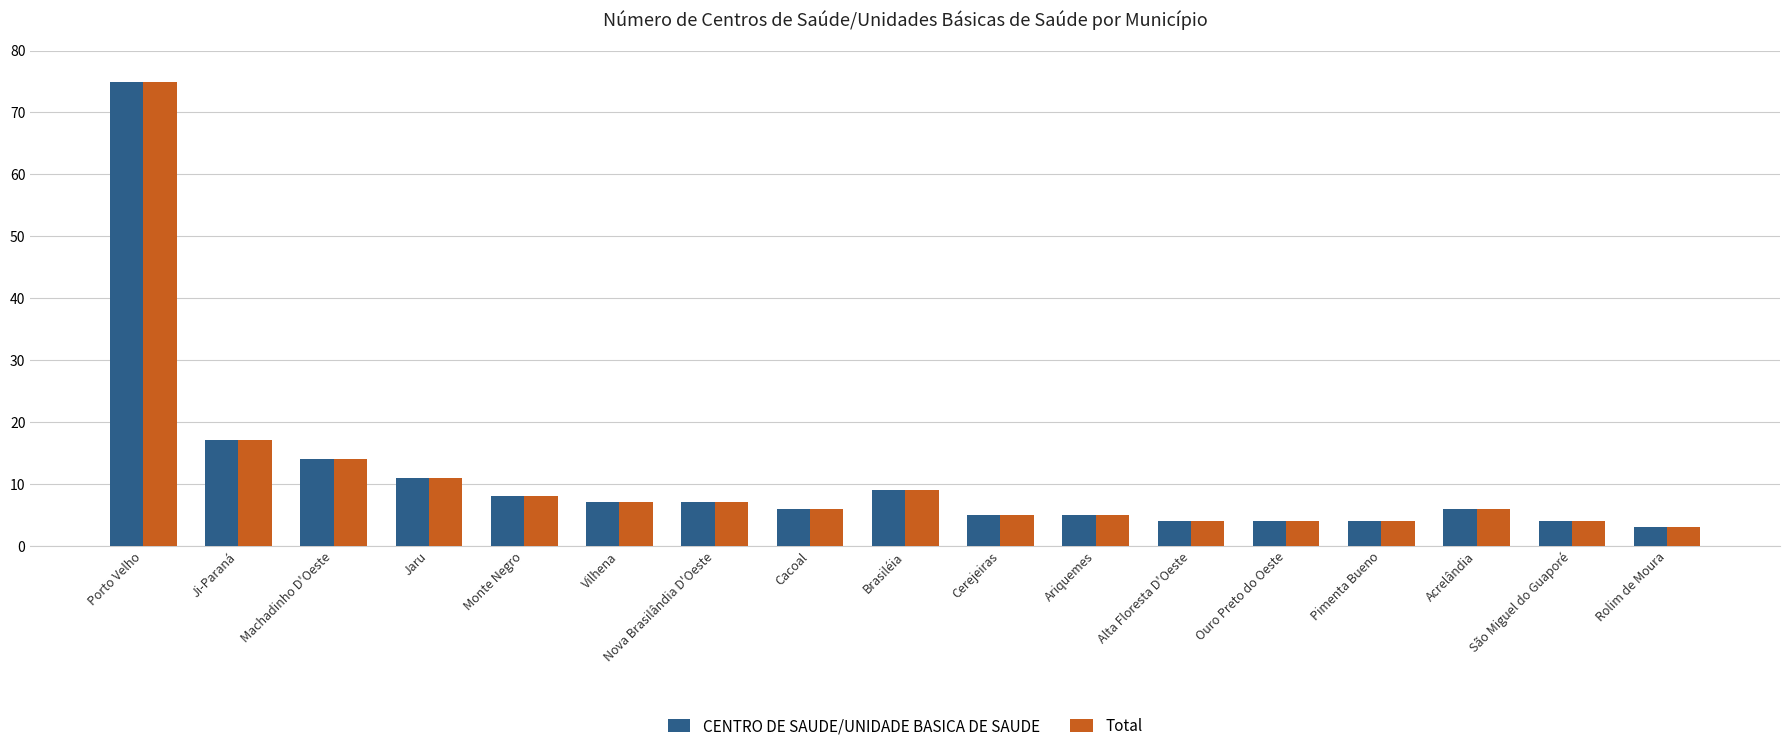

At which category is the sum across all series the highest?

Porto Velho